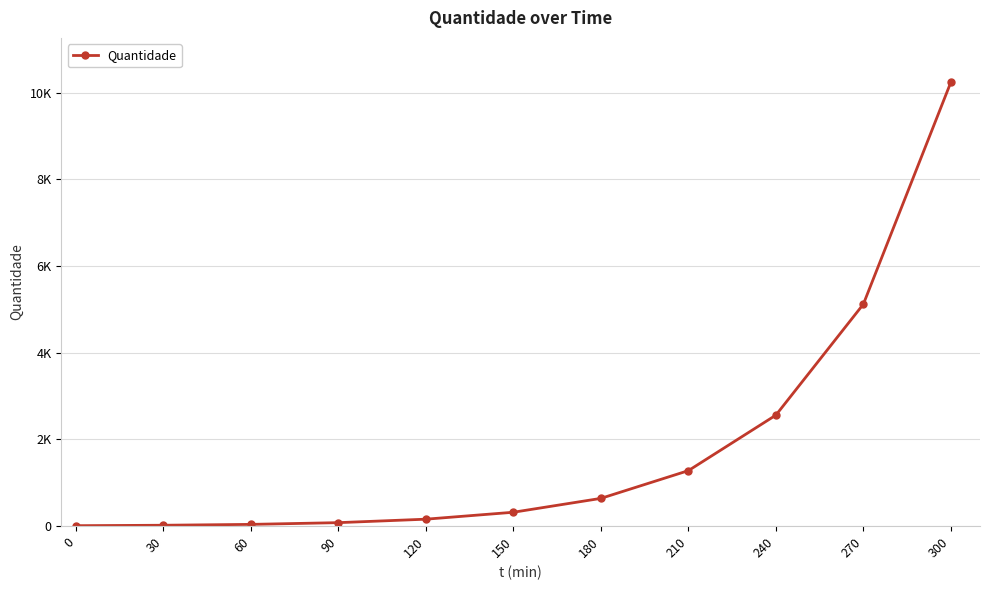

What is the difference between the second highest and second lowest values?

5100